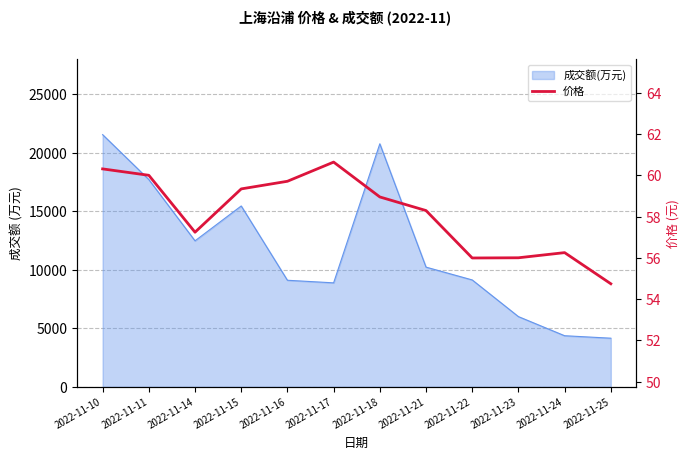

At which category does the chart reach its minimum across all series?

2022-11-25